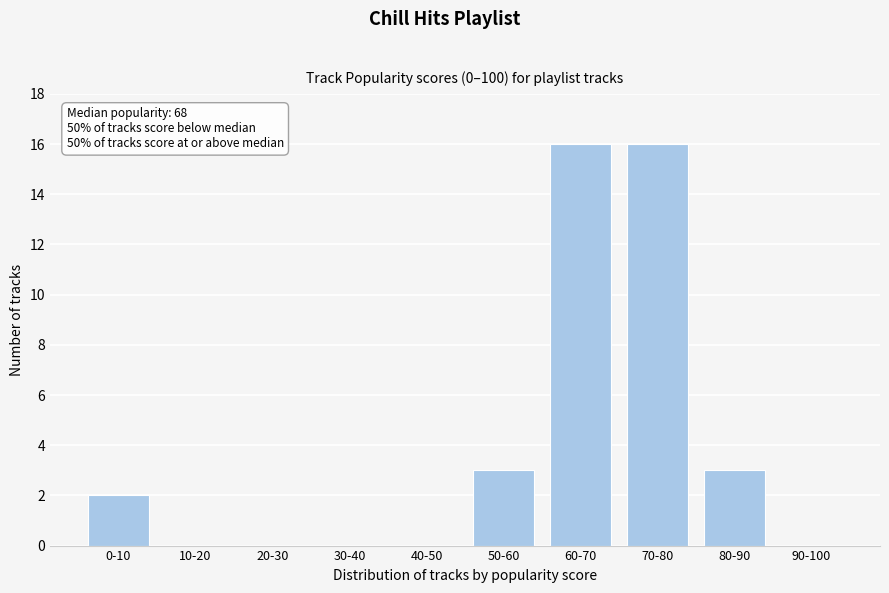

Reading right to left, list all the values displayed in this chart.

90-100=0	80-90=3	70-80=16	60-70=16	50-60=3	40-50=0	30-40=0	20-30=0	10-20=0	0-10=2